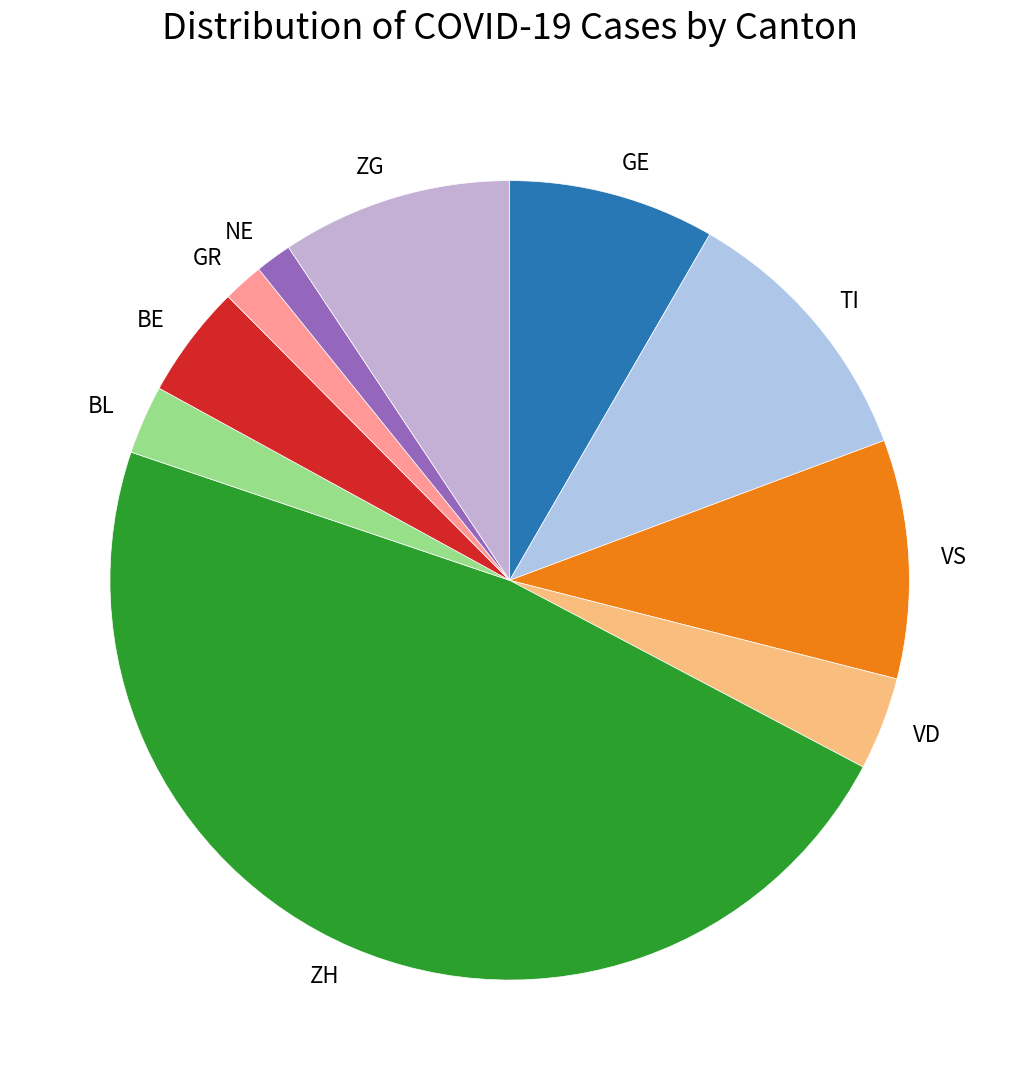

Is TI the majority of the pie?

No